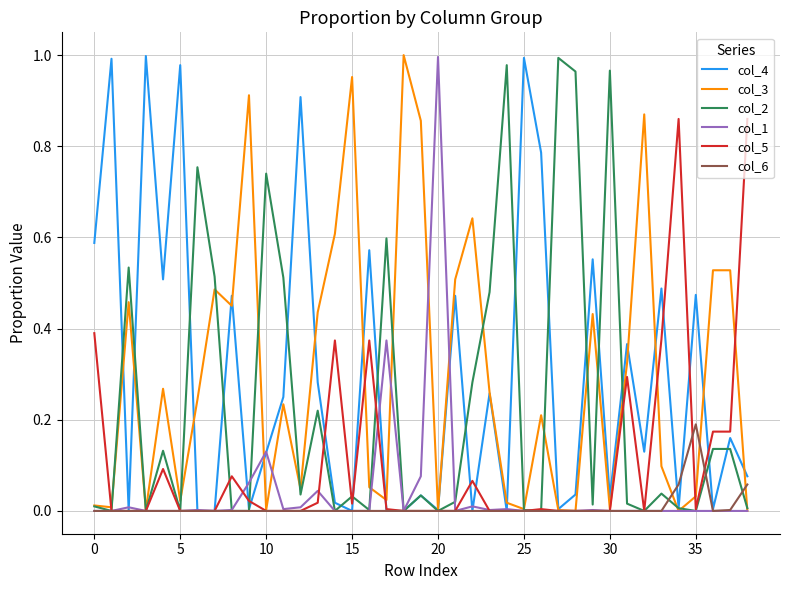

Is it true that col_5 equals 0.0 at 35?

True